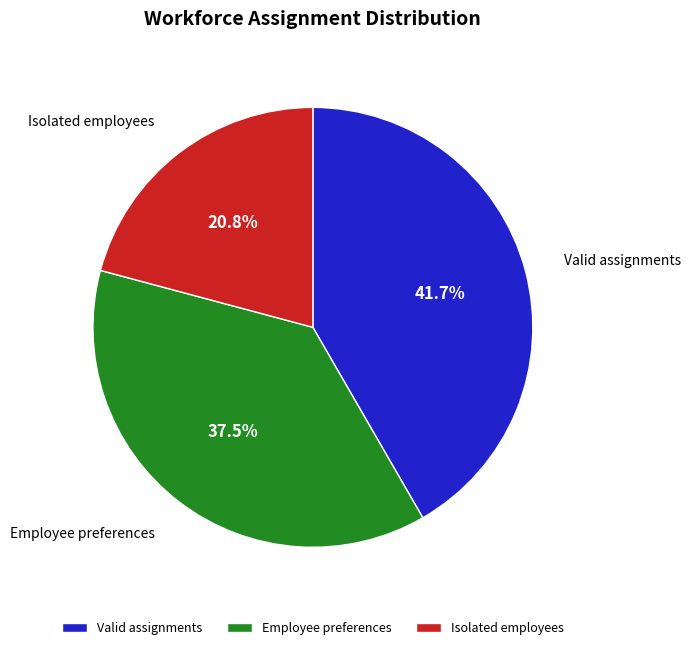

To the nearest percent, what percentage of the pie is Isolated employees?

21%